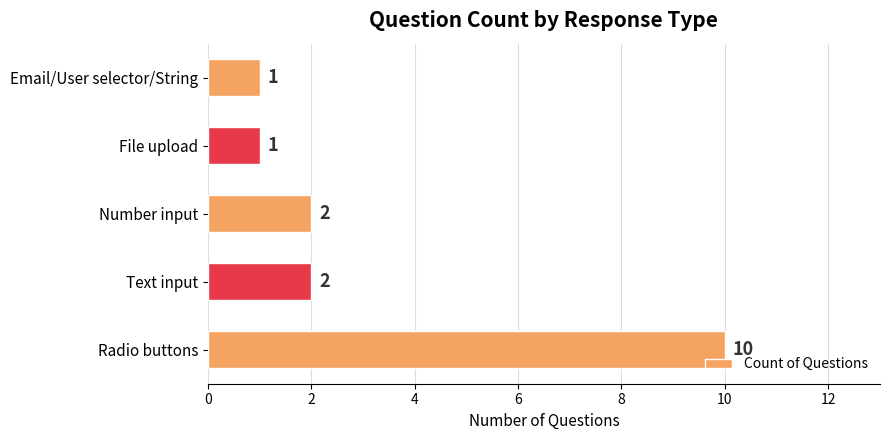

The chart shows a value of 1 at File upload. True or false?

True